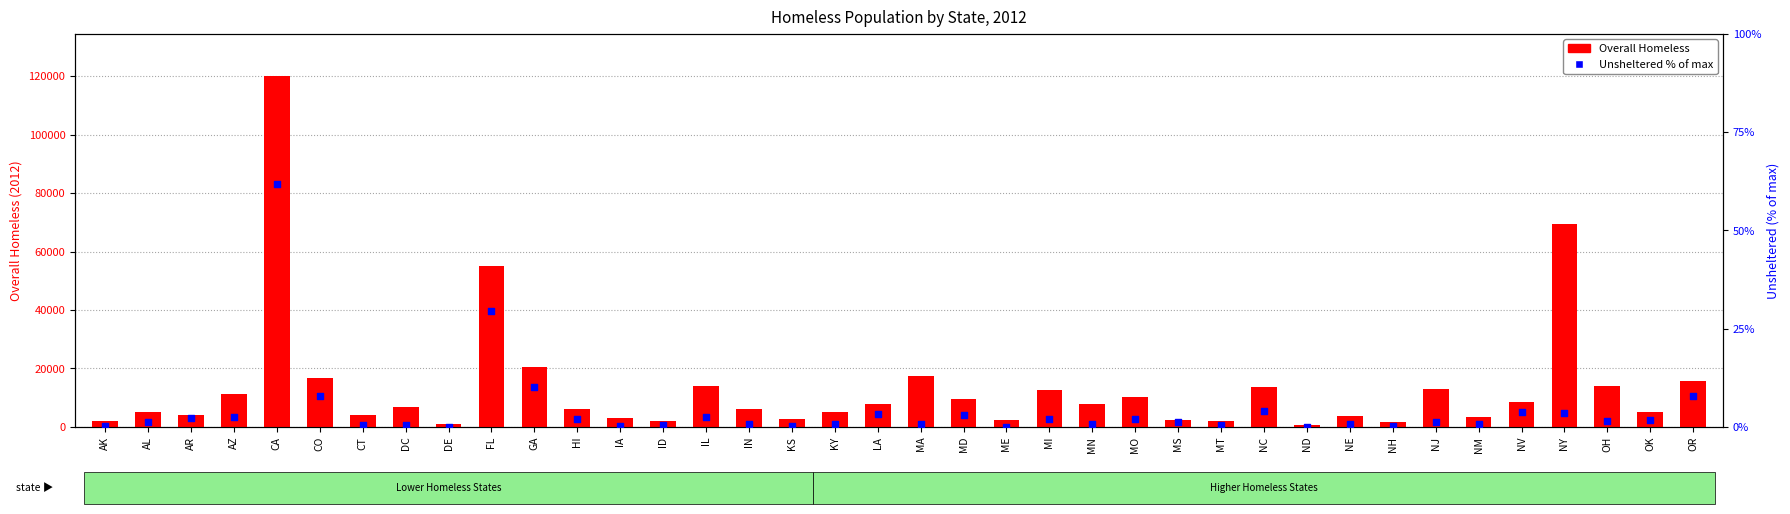

What is the total value across all series at MA?

17501.6